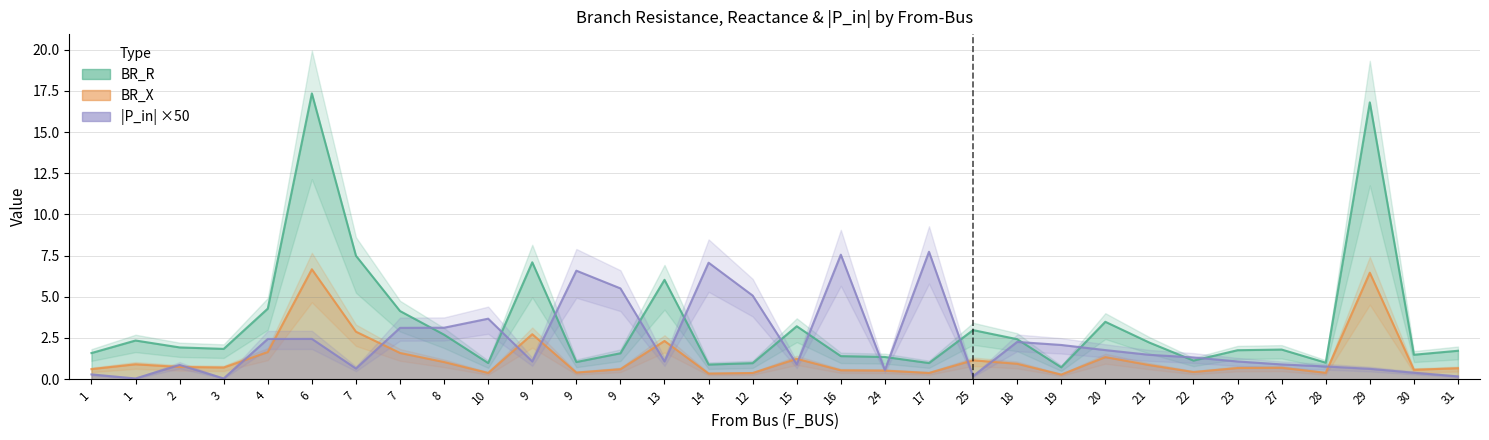

How many series are shown in this chart?

3